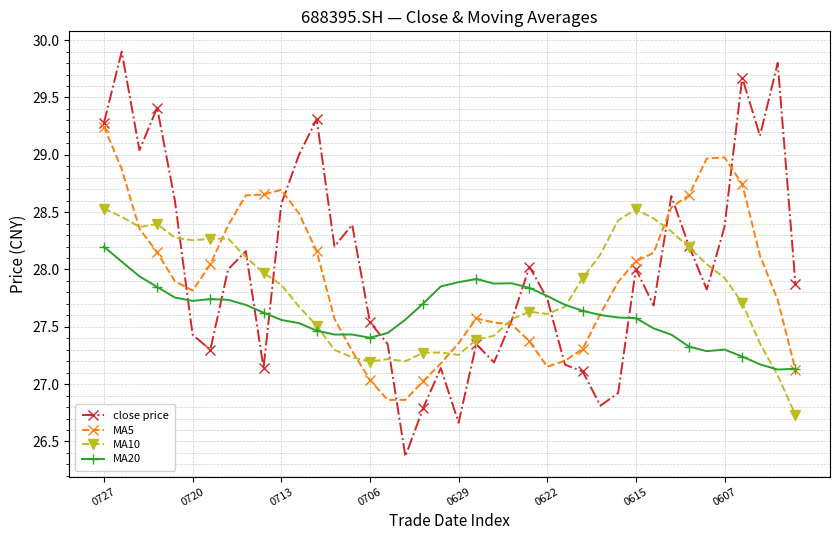

Which series has the largest range (max minus min)?

close price